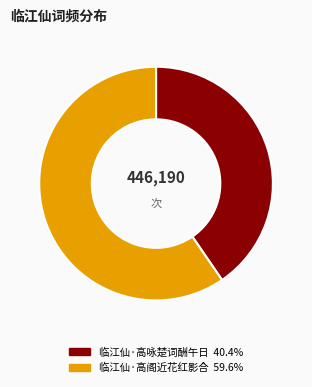

Which slice is the largest?

临江仙·高阁近花红影合